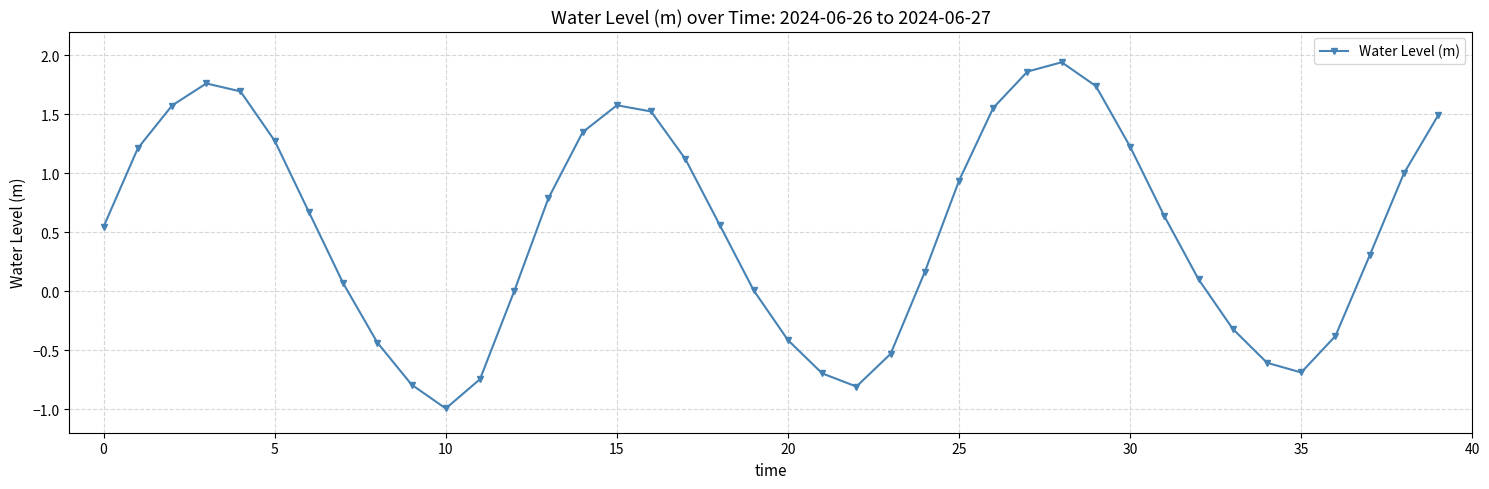

How many points are lower than both their immediate neighbors (excluding endpoints)?

3